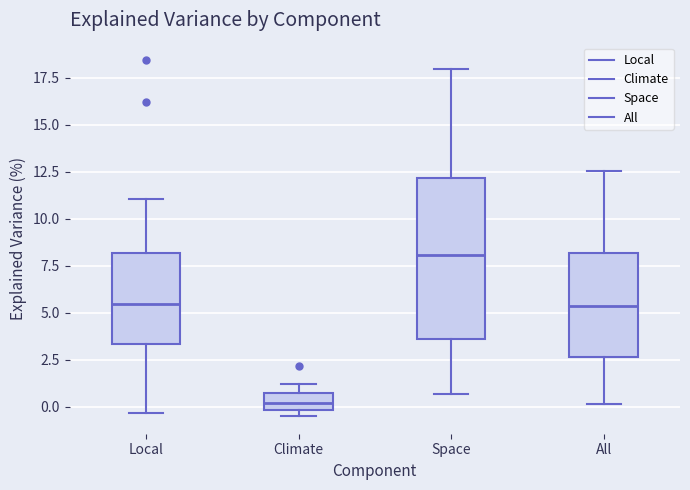

Reading left to right, read every box against the y-axis: the position of its median line, the range the box covers, and the ends of its whiskers. The values are not printed on the chart, so give them approximately, as read against the axis.

Local: median 5.5, box 3.5 to 8.0, whiskers -0.5 to 11.0
Climate: median 0.0 (inside the box), box 0.0 to 1.0, whiskers -0.5 to 1.0 (just above the box's upper edge)
Space: median 8.0, box 3.5 to 12.0, whiskers 0.5 to 18.0
All: median 5.5, box 2.5 to 8.0, whiskers 0.0 to 12.5